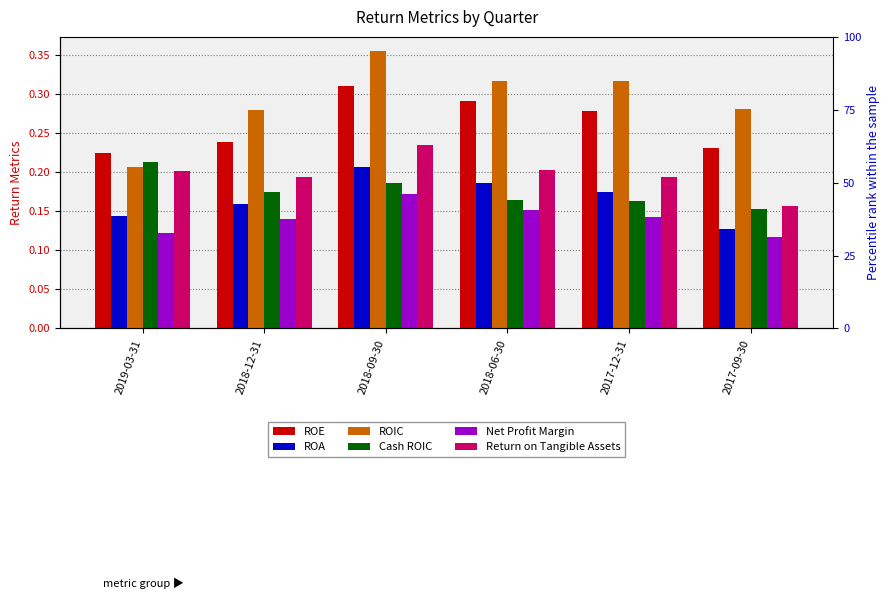

What is the sum of the Cash ROIC values at 2018-09-30 and 2017-09-30?

0.3